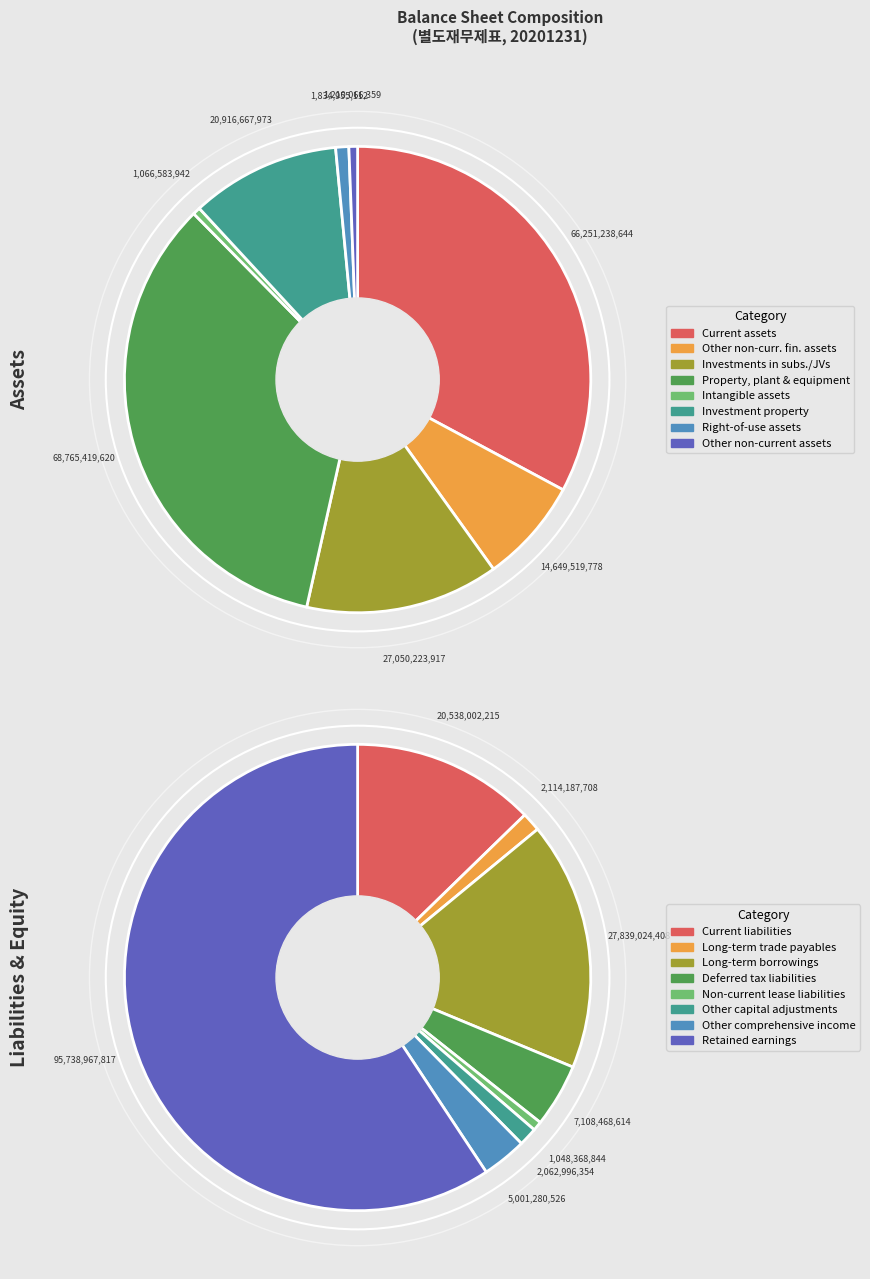

Count the number of slices in the pie.

8